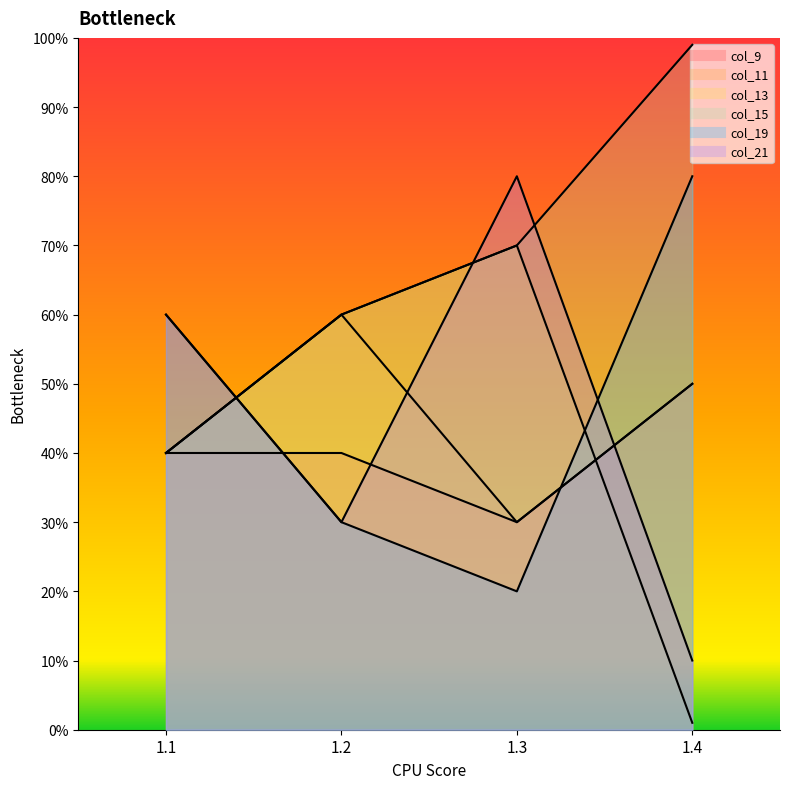

True or false: col_21 has more than 1 interior local peaks.

False